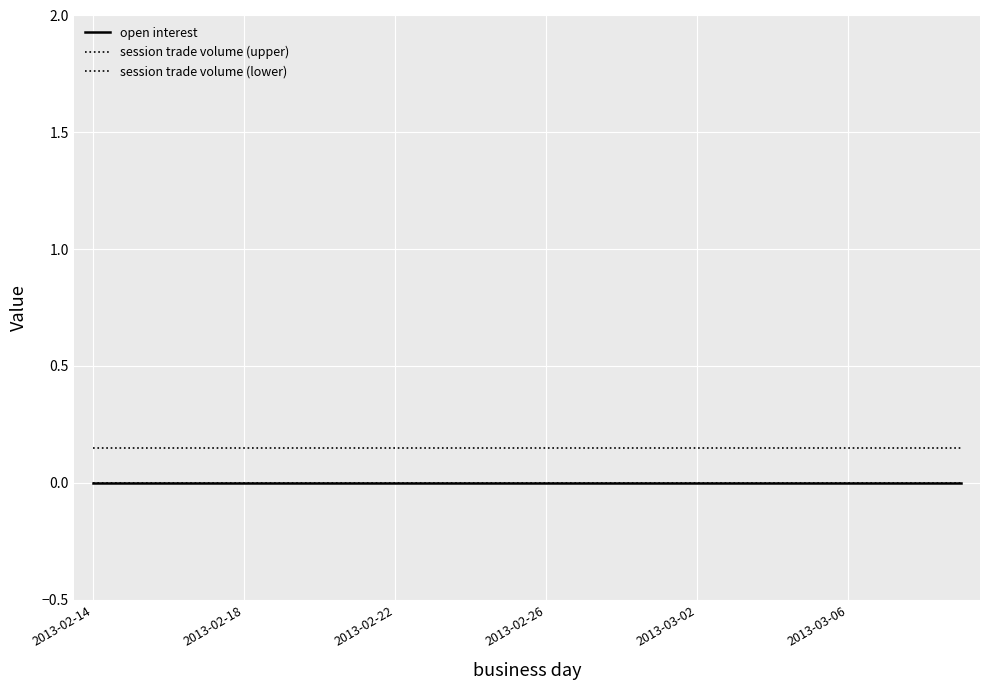

True or false: session trade volume (upper) and open interest intersect in this chart.

False